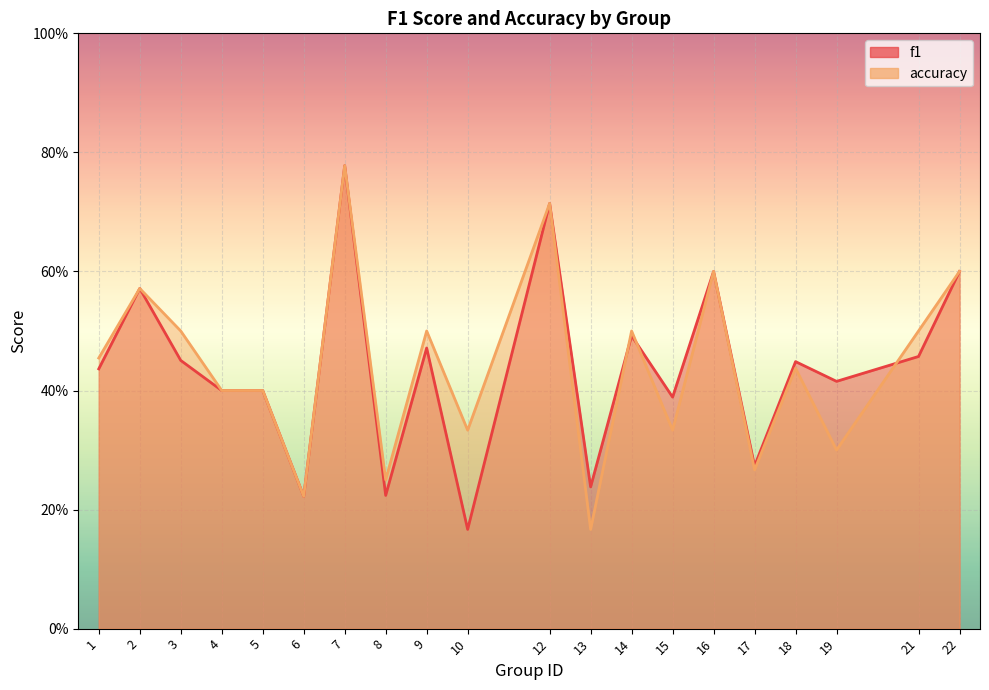

Which label corresponds to the smallest value in the chart?

10